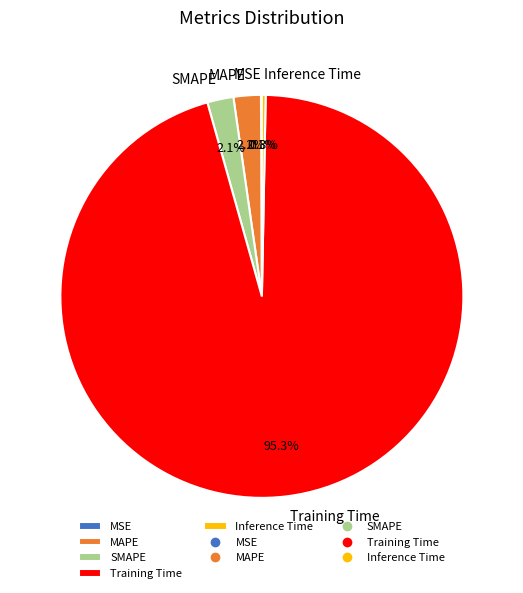

What is the largest slice in the pie chart?

Training Time